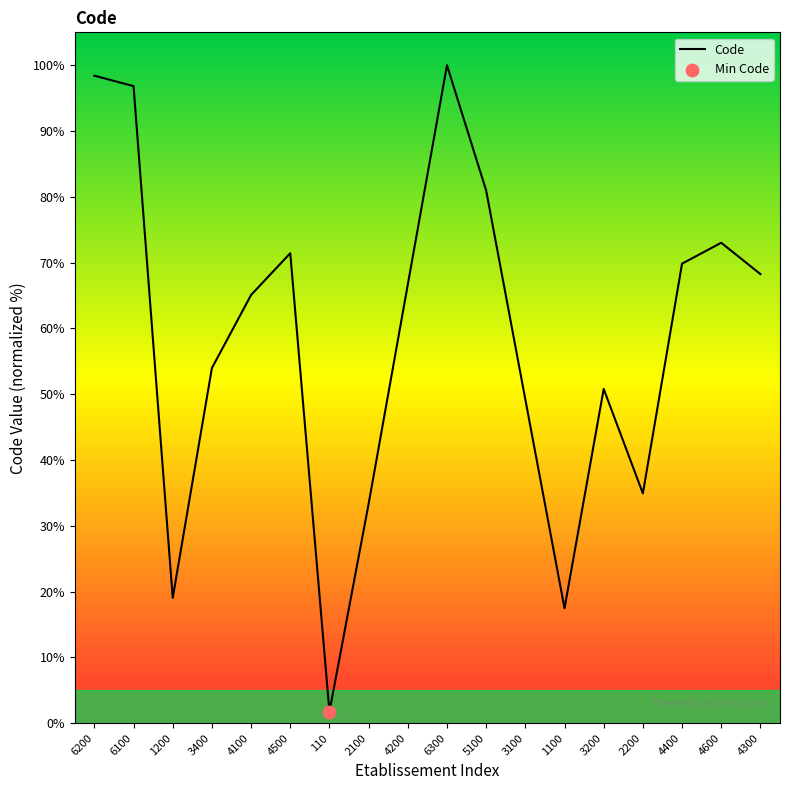

Approximately how many times larger is the value at 6200 compared to 3400?

1.8